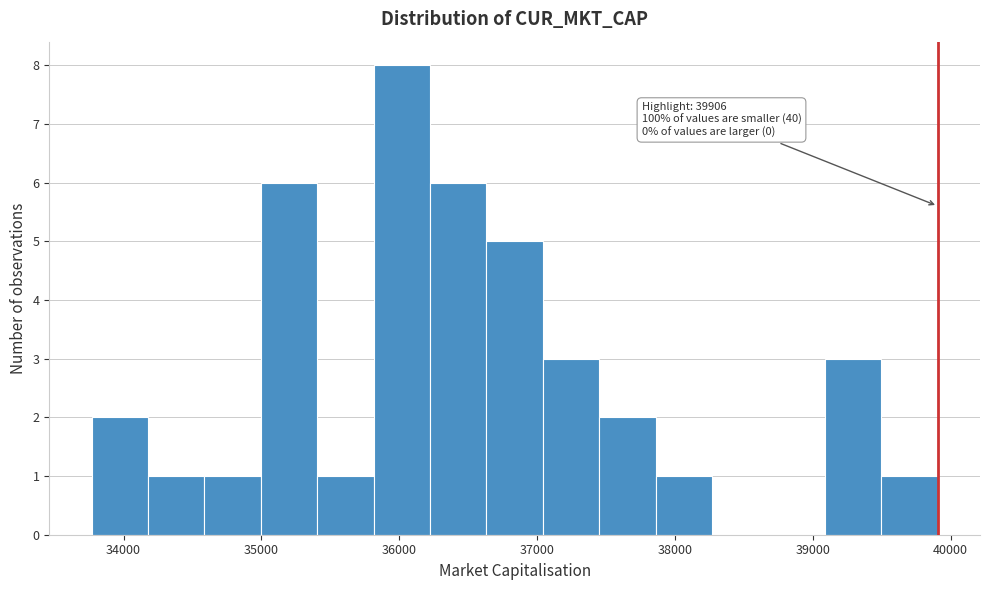

Which range on the x-axis has the tallest bar?

35800 to 36200